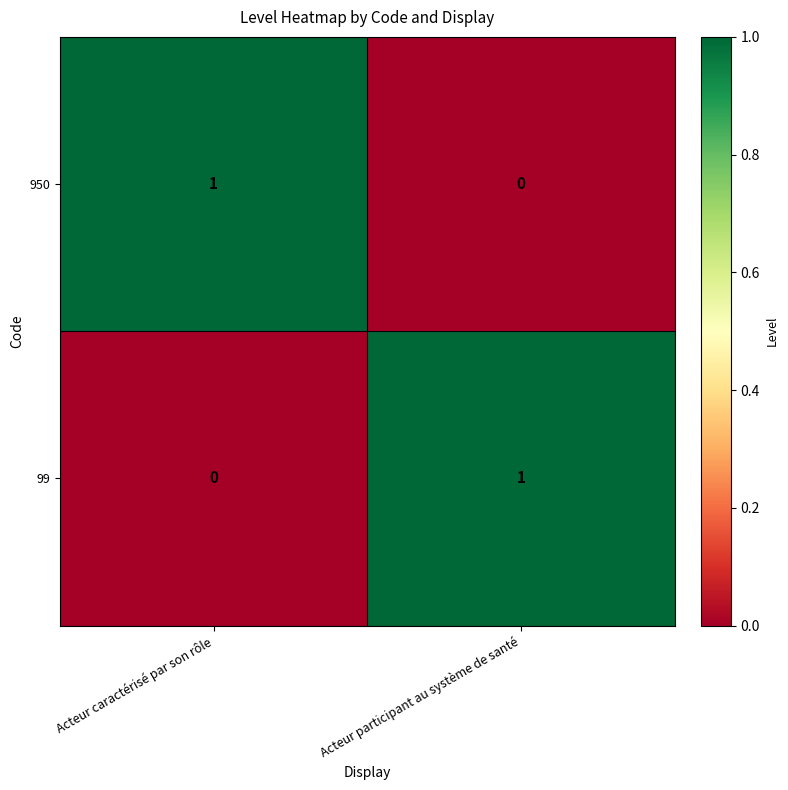

Which category has the lowest value in the 99 series?

Acteur caractérisé par son rôle